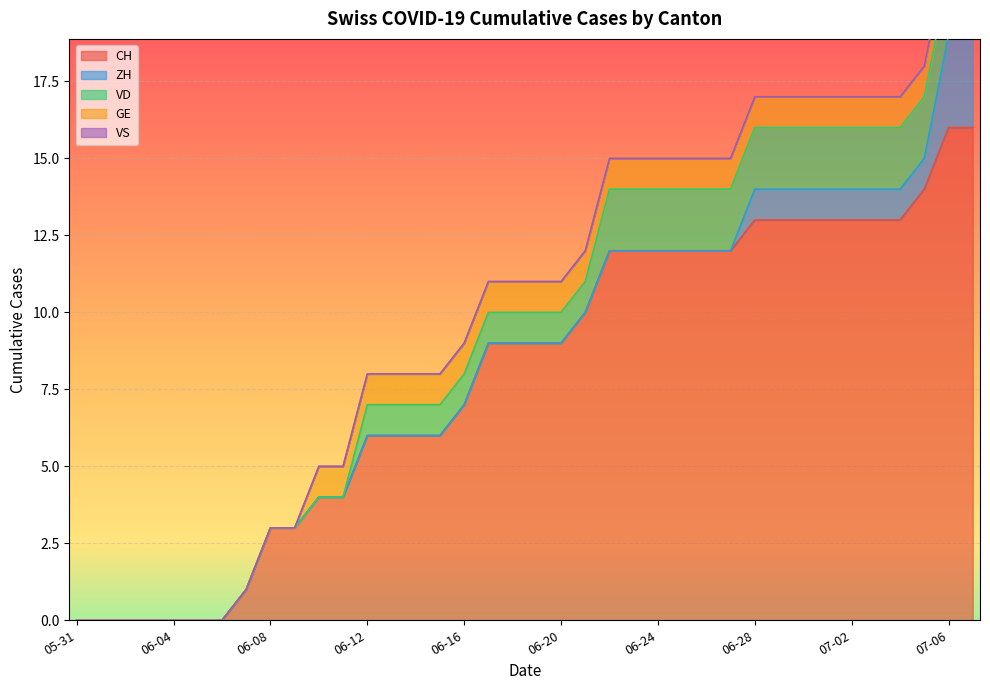

Count the number of categories in the chart.

38